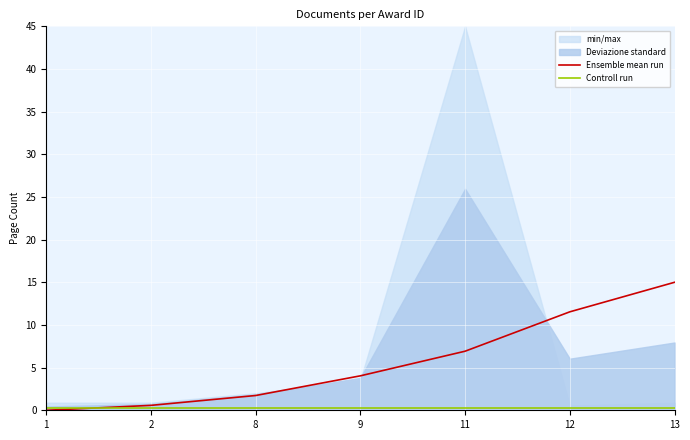

What is the spread (max minus min) of values at 2?

0.4